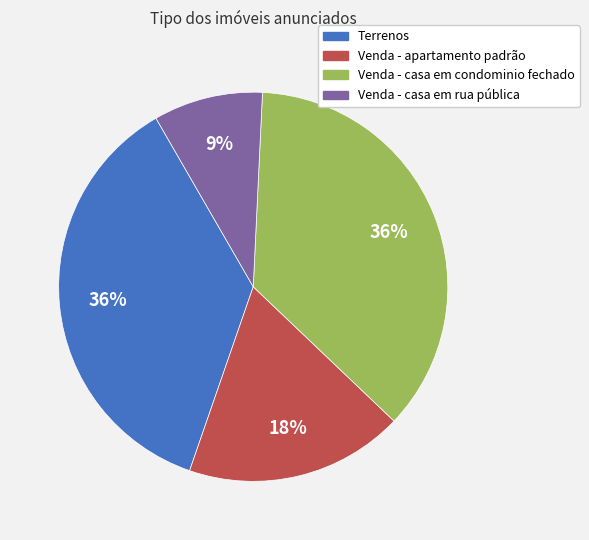

How many slices are in this pie chart?

4